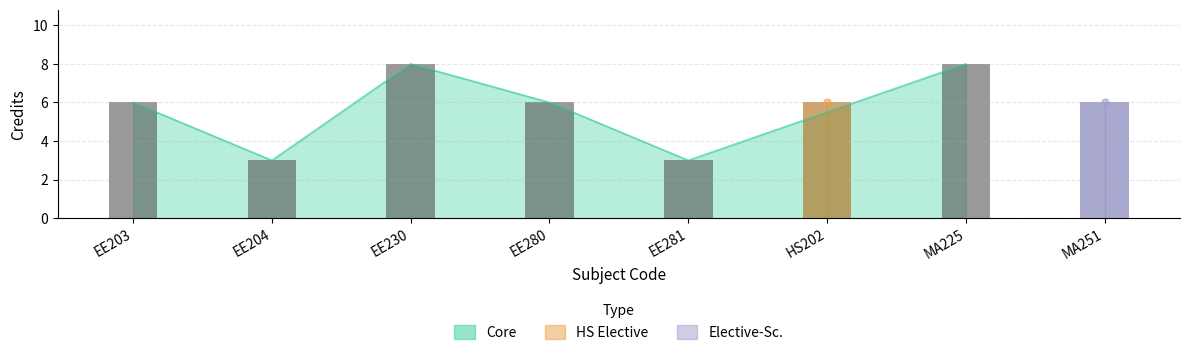

List the labels in order of value, smallest first.

EE204, EE281, EE203, EE280, HS202, MA251, EE230, MA225